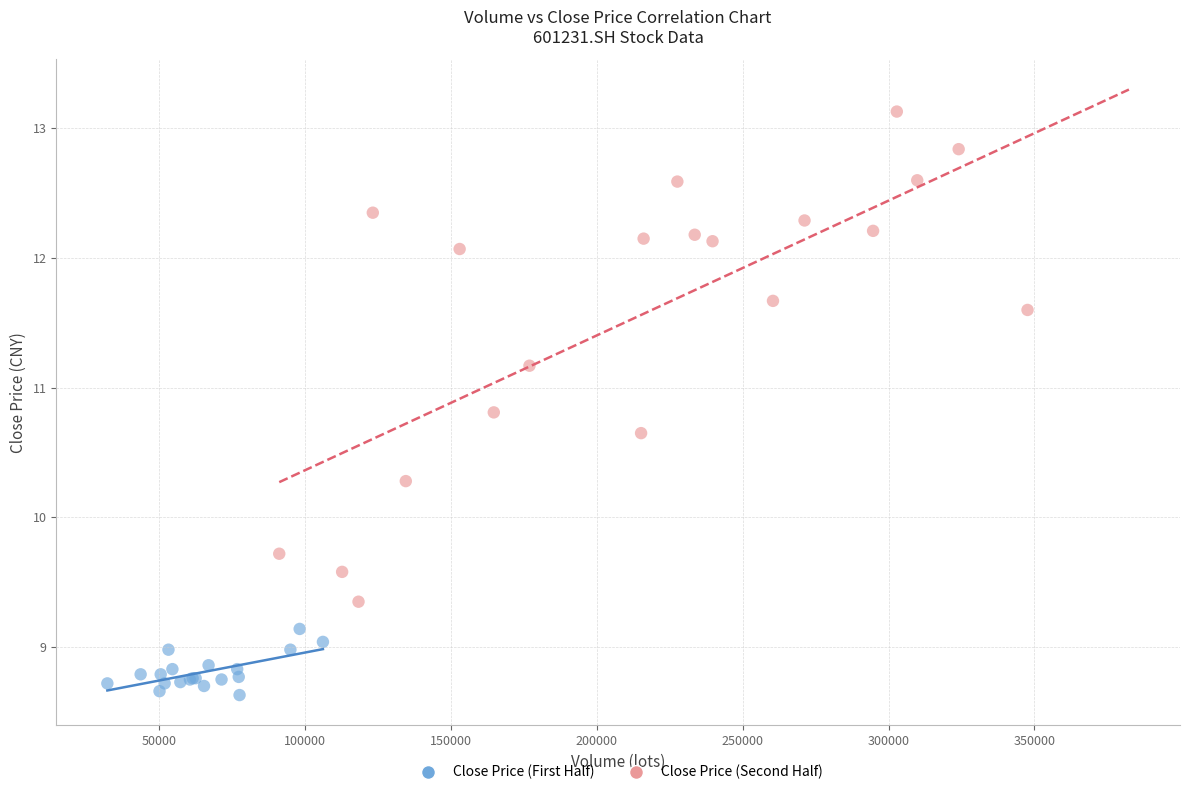

Which series contains the lowest Y value?

Close Price (First Half)